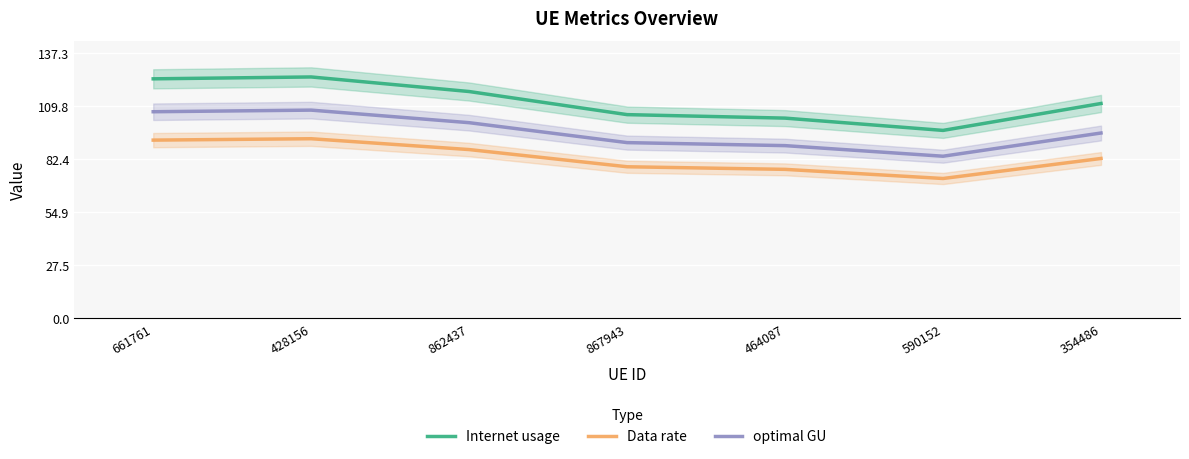

At which label does Internet usage first exceed 111?

661761